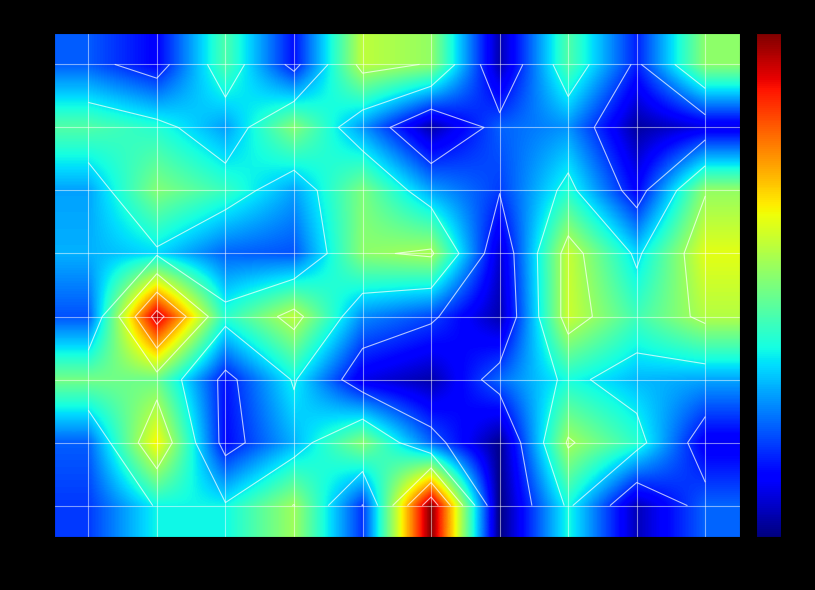

Where is 1 nearest to the value 5?

4